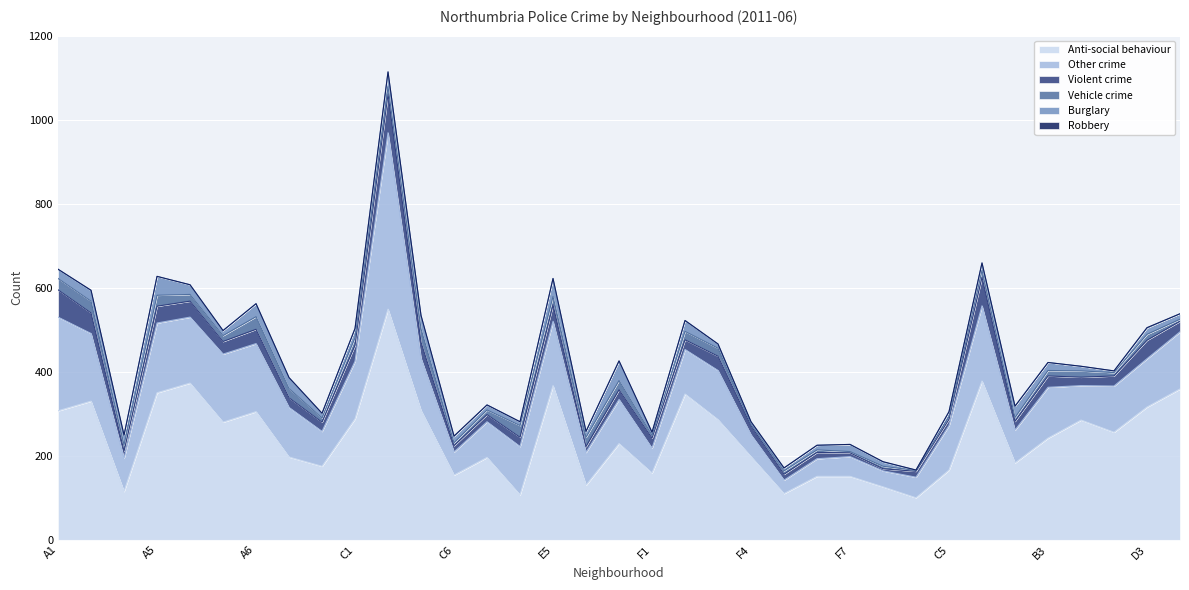

How many data points does each series have?

35